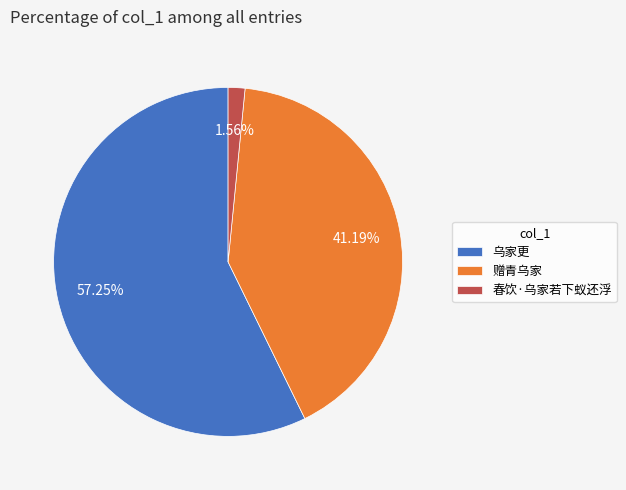

Count the number of slices in the pie.

3